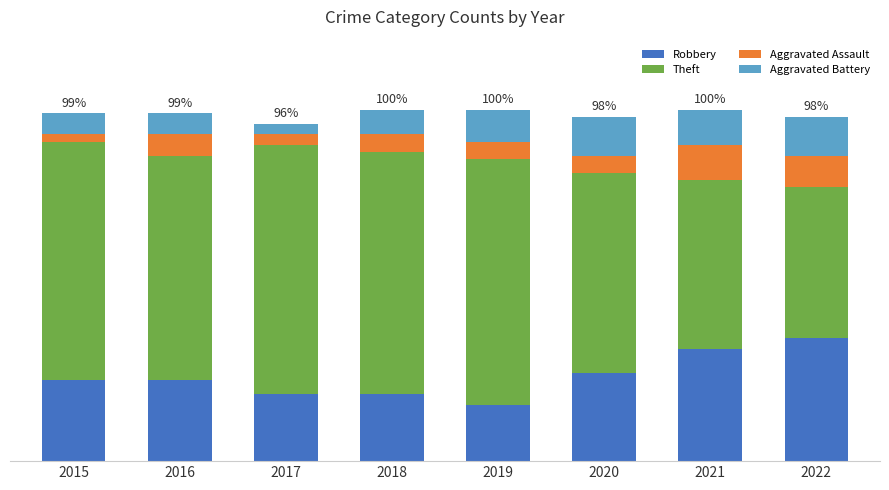

Rank the series by their maximum value, from highest to lowest.

Theft, Robbery, Aggravated Battery, Aggravated Assault